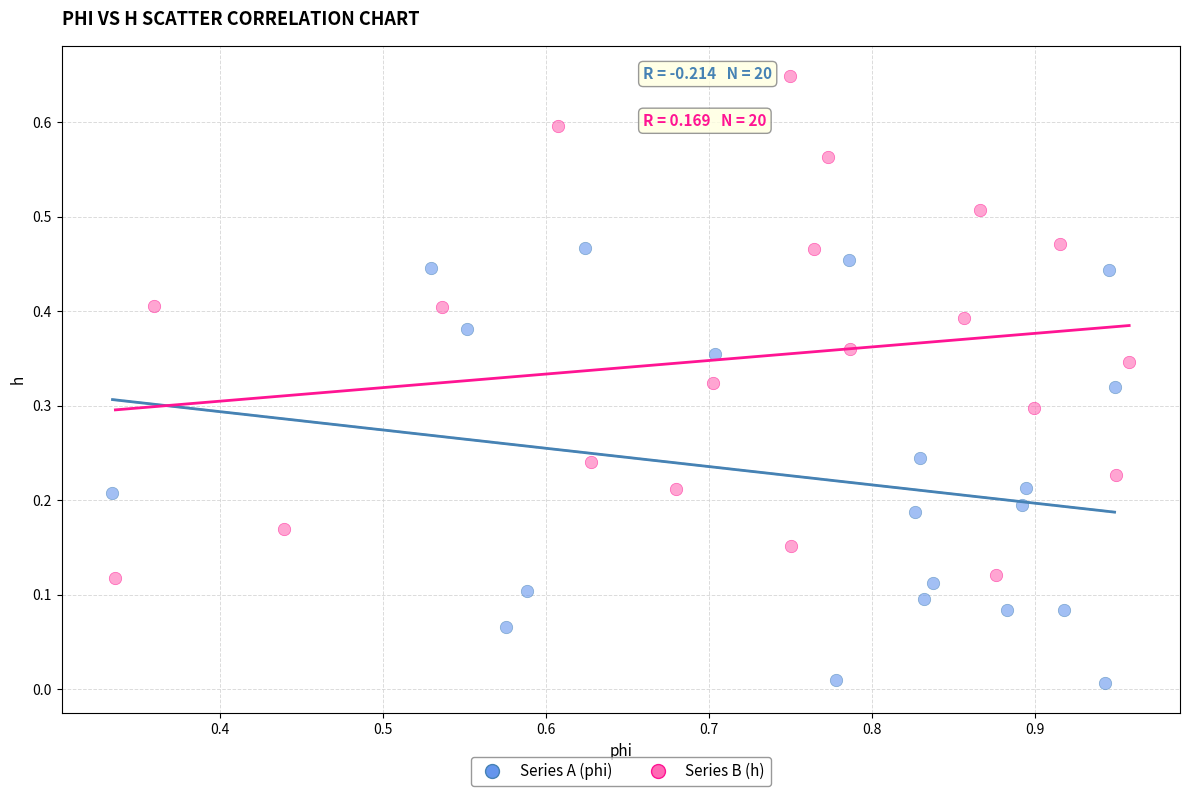

Which series reaches the maximum Y coordinate?

Series B (h)